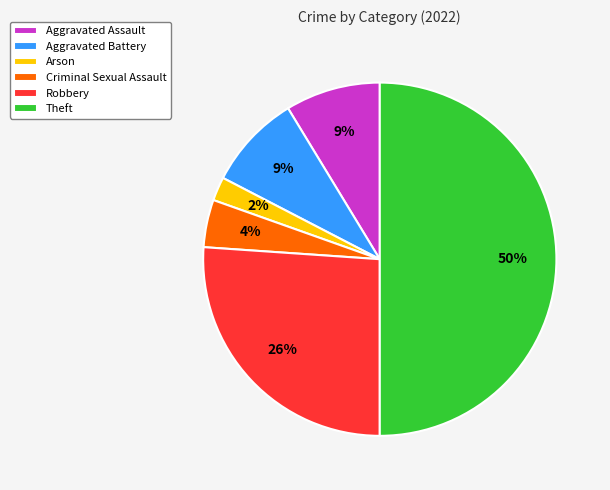

Count the number of slices in the pie.

6